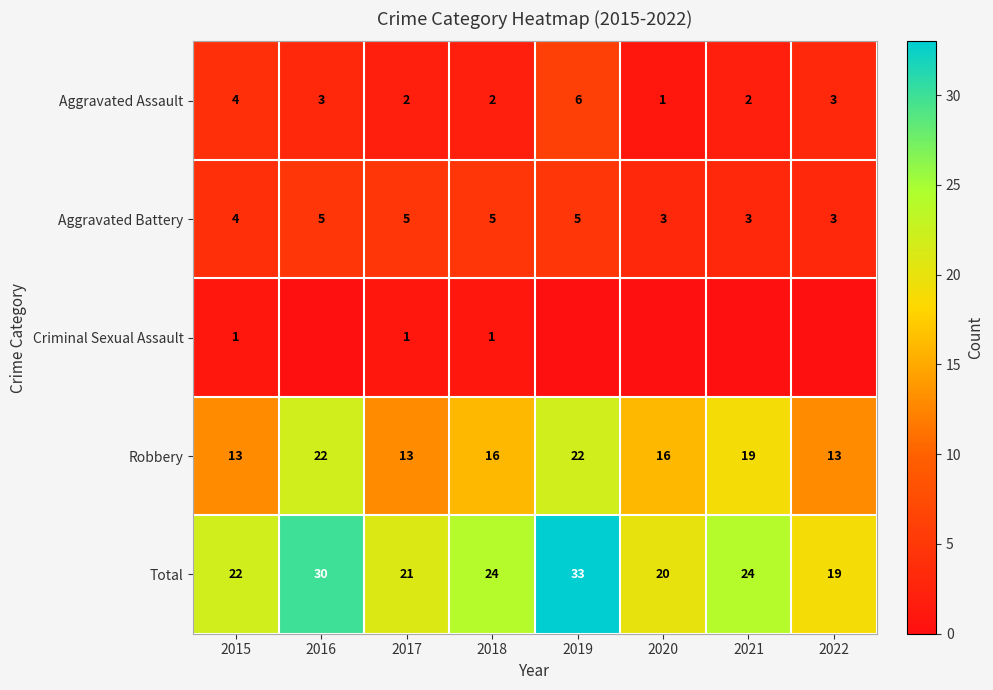

Is the value of Robbery at 2019 greater than the value of Aggravated Assault at 2022?

Yes